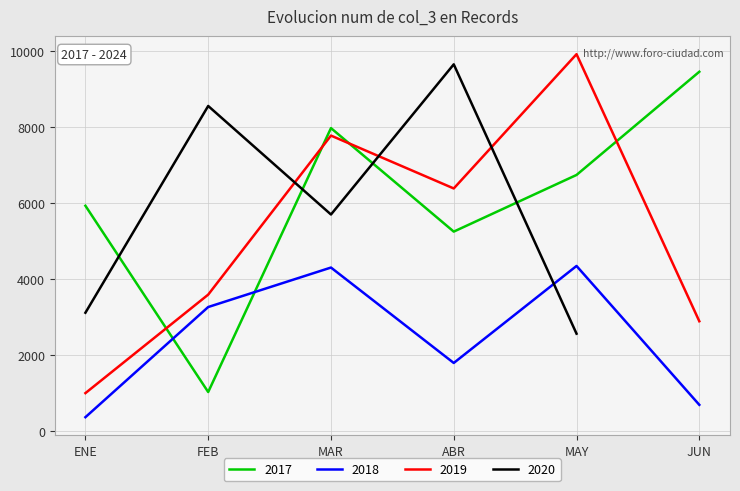

Which series ends up on top after the final intersection of 2017 and 2019?

2017